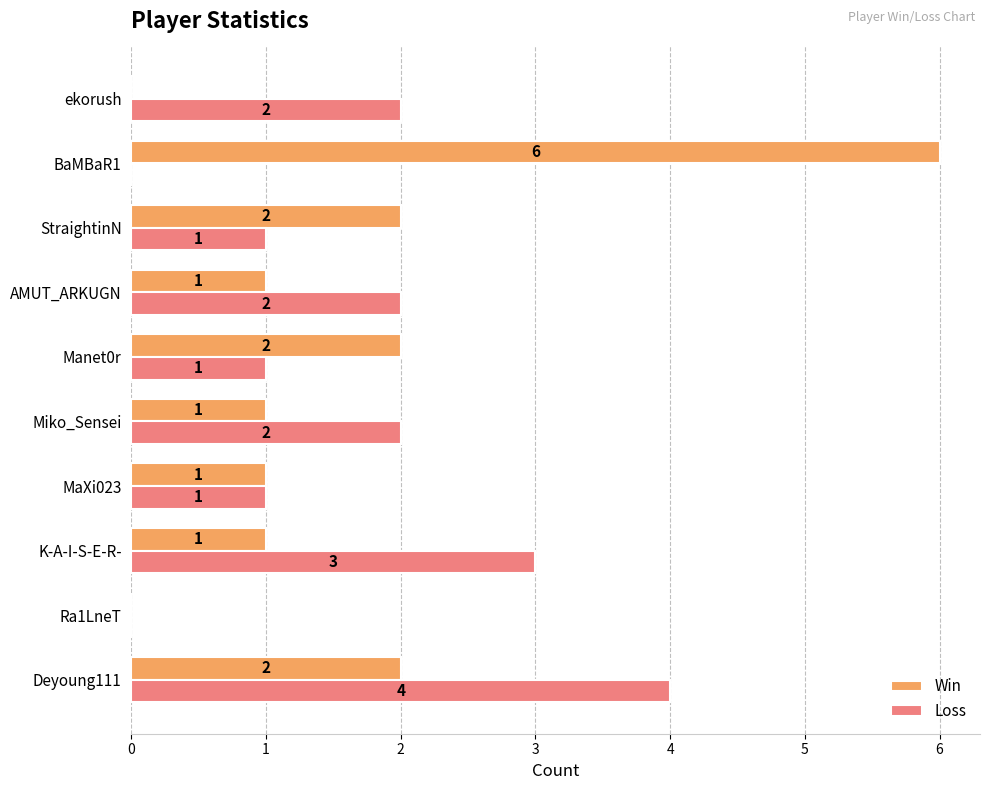

Is the value of Win at Ra1LneT greater than the value of Loss at ekorush?

No